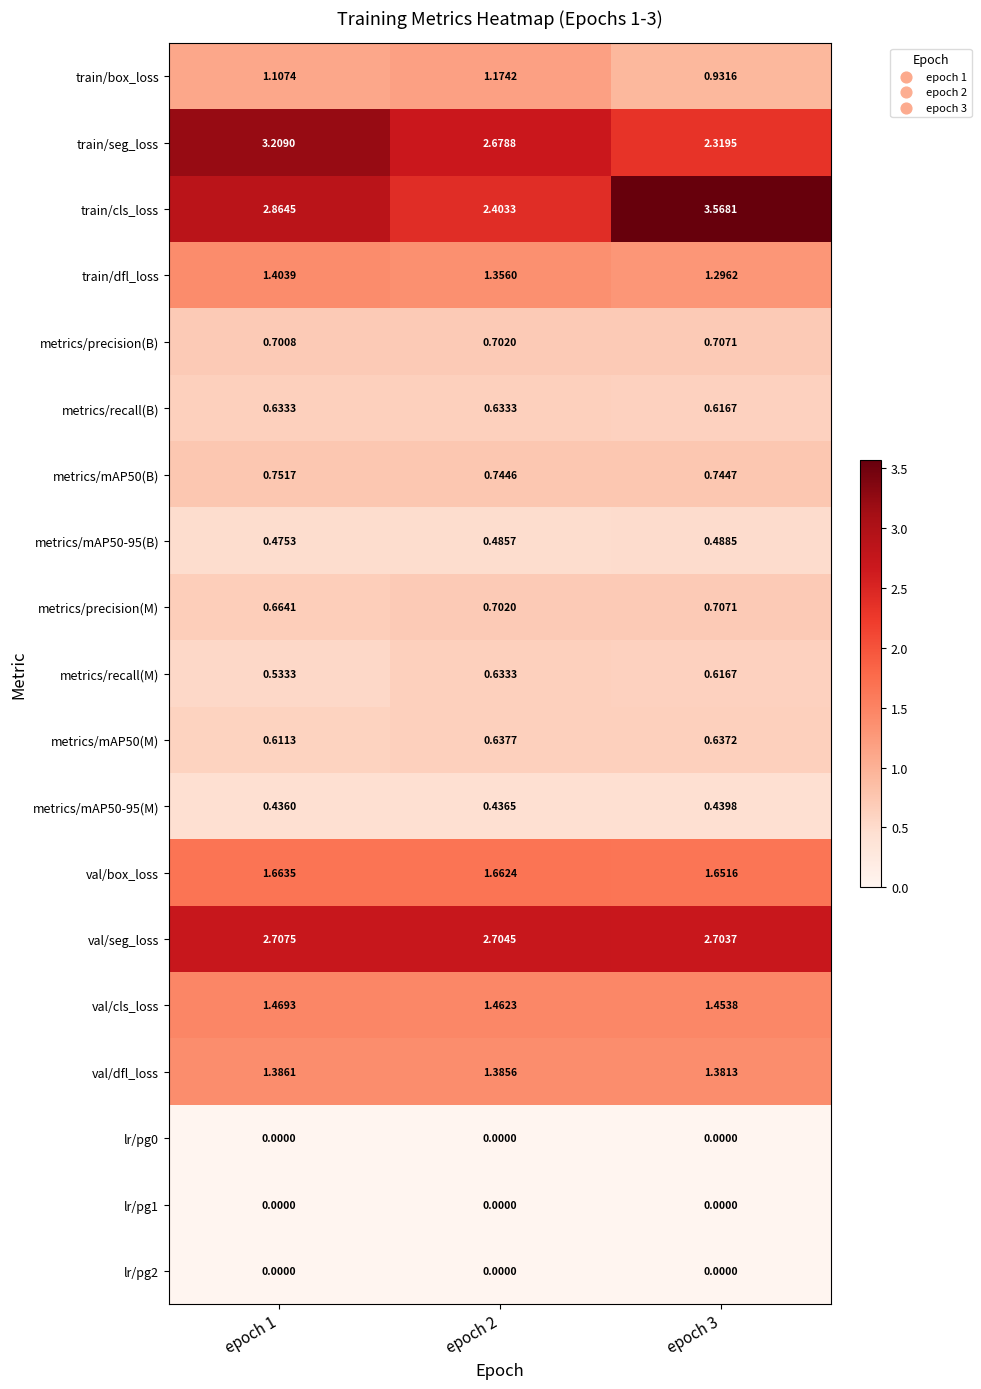

Which series has the widest spread of values?

train/cls_loss